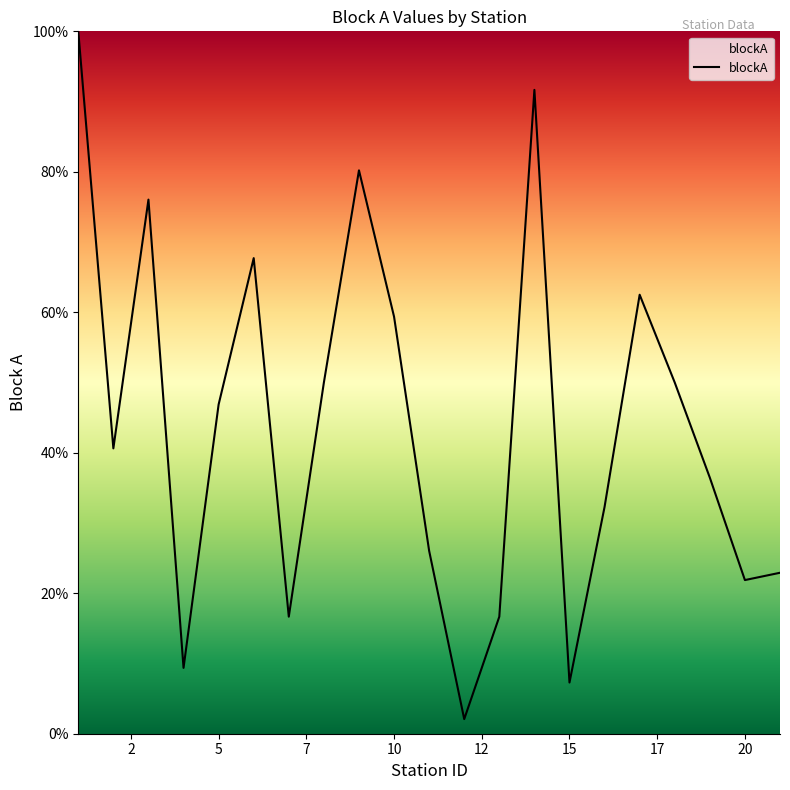

What is the maximum value shown in the chart?

100.0